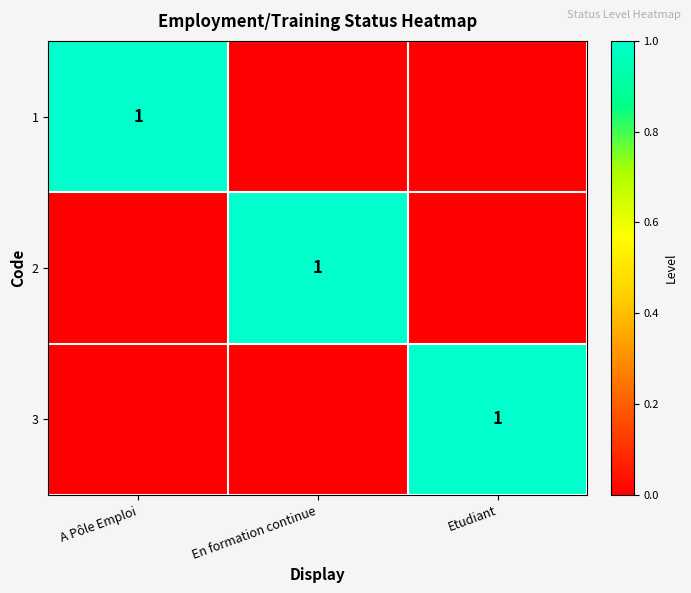

Is it true that 2 equals 2 at En formation continue?

False